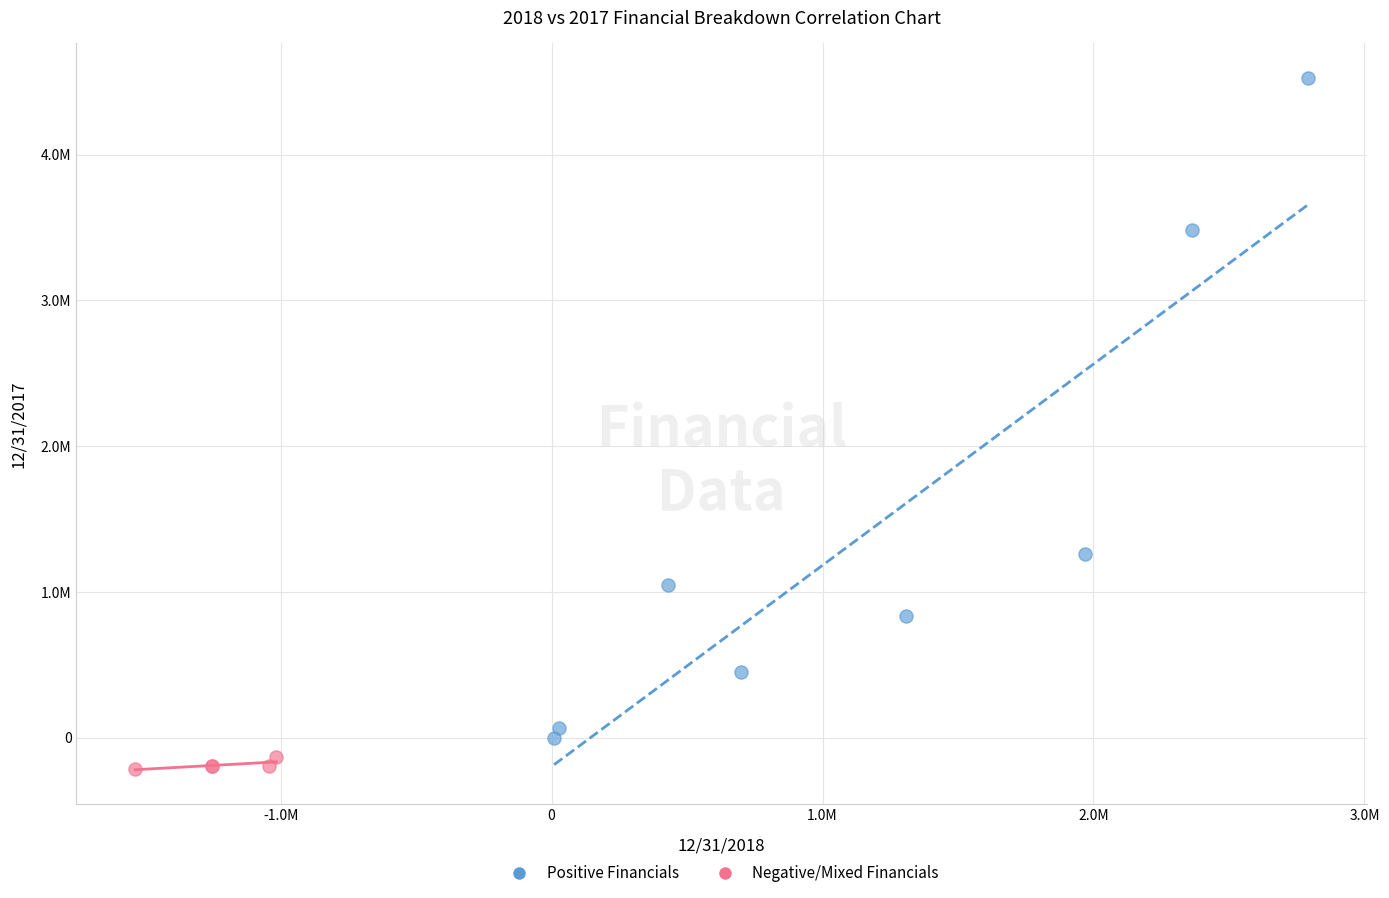

Which series has the widest spread of Y values?

Positive Financials